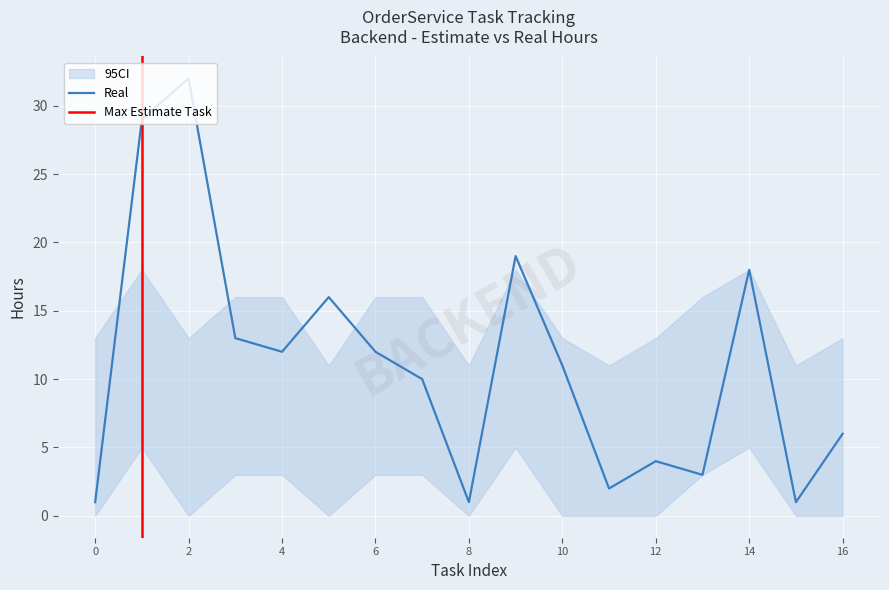

Is it true that Real equals 3 at 4?

False